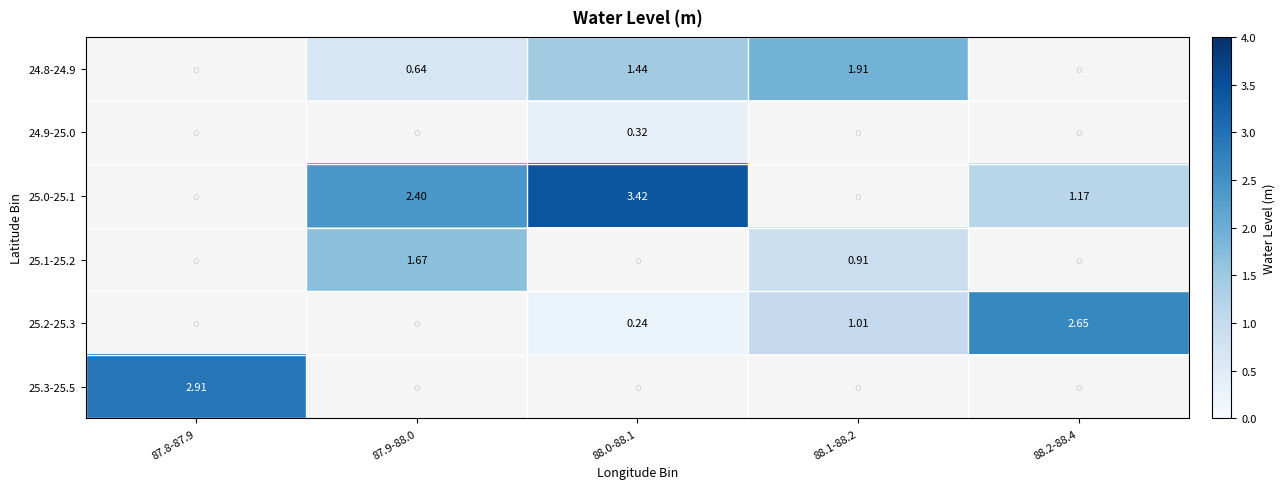

What is the difference between the highest and lowest values at 87.9-88.0?

1.8